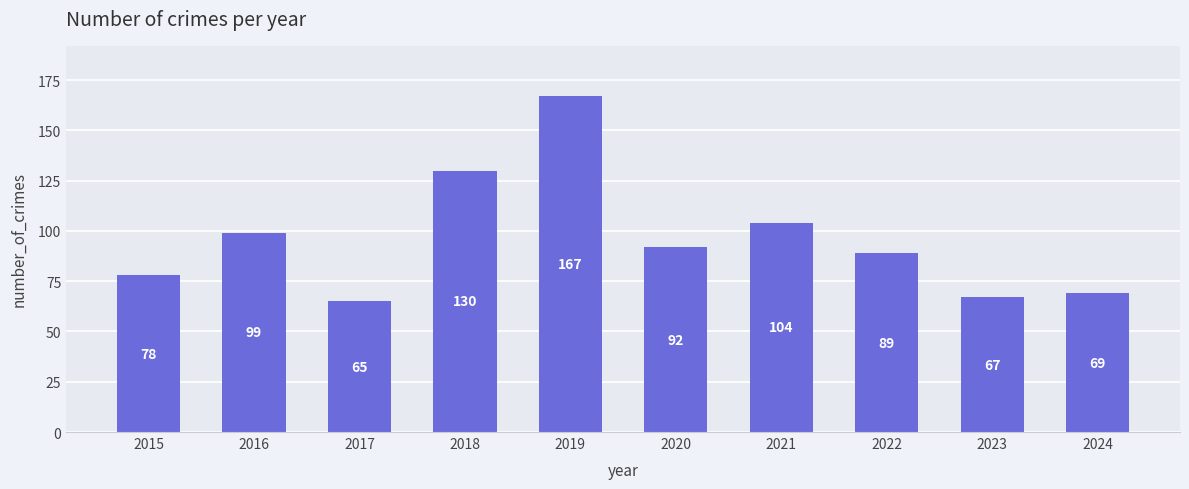

At which label is the value closest to 116?

2021